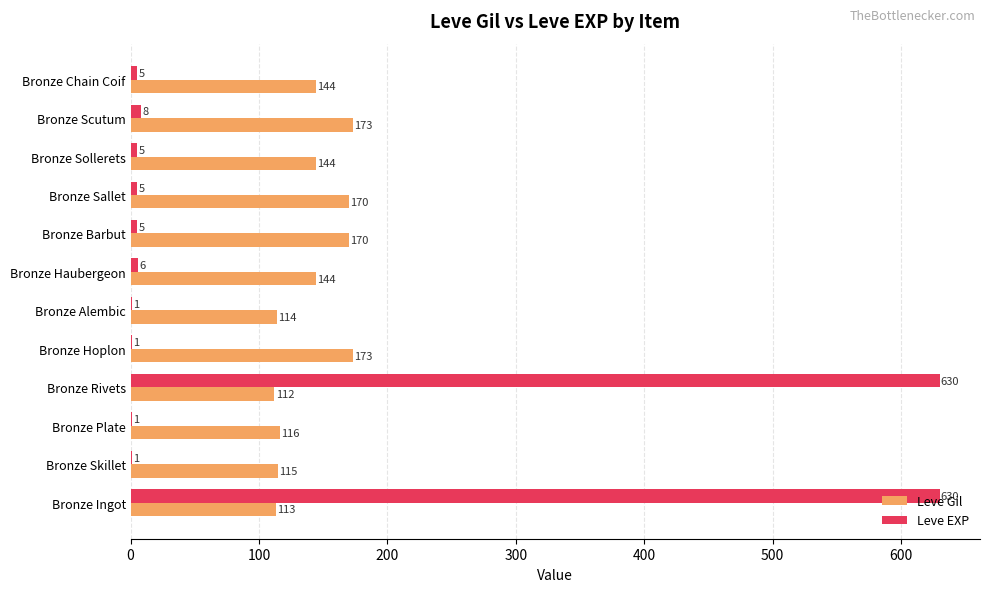

What is the maximum value shown in the chart?

630